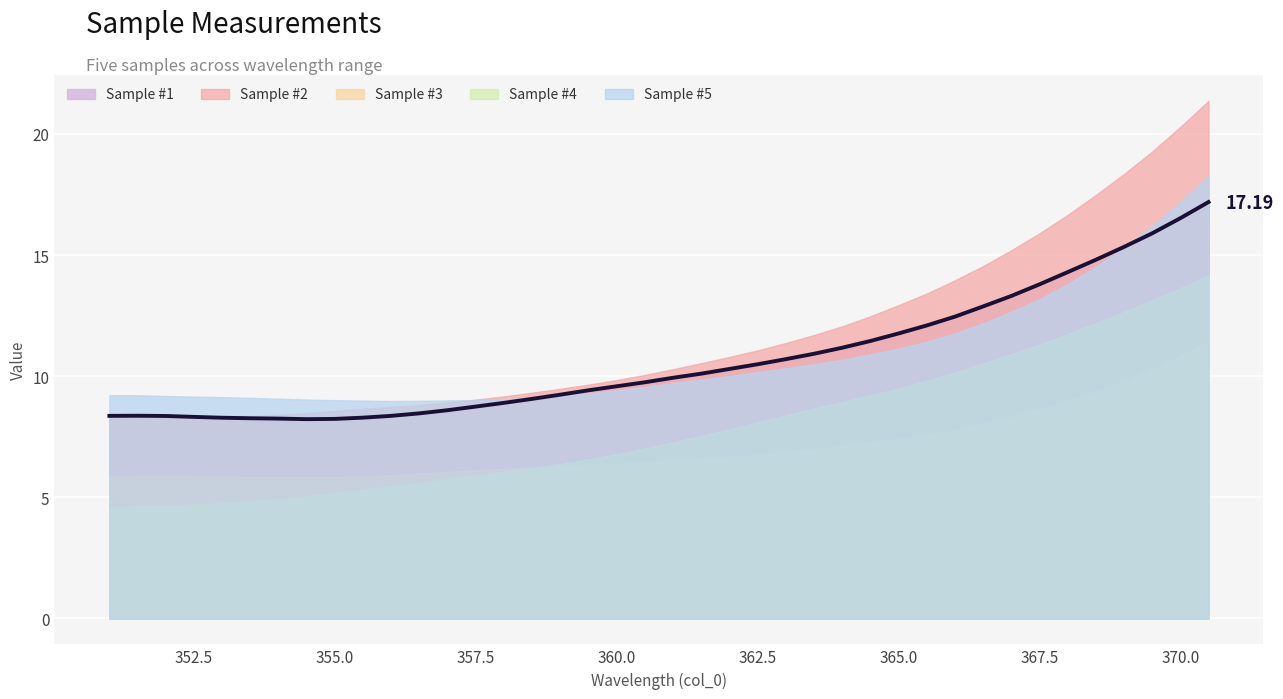

What is the value of the Sample #1 point at the 30th from the left?

12.1